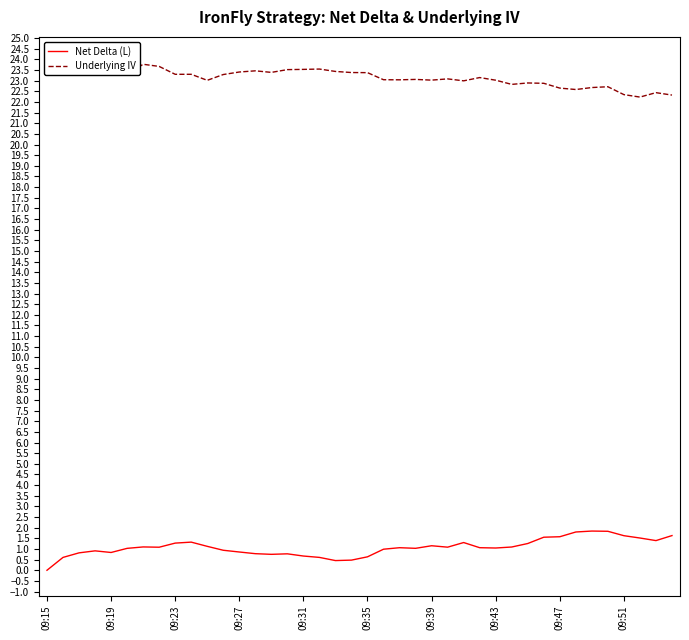

Which series has the widest spread of values?

Net Delta (L)